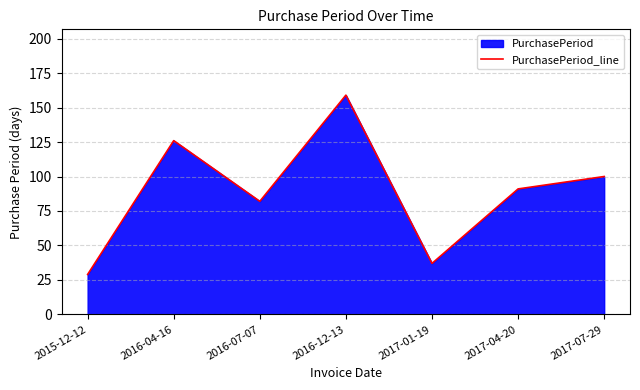

At which label is the value closest to 94?

2017-04-20